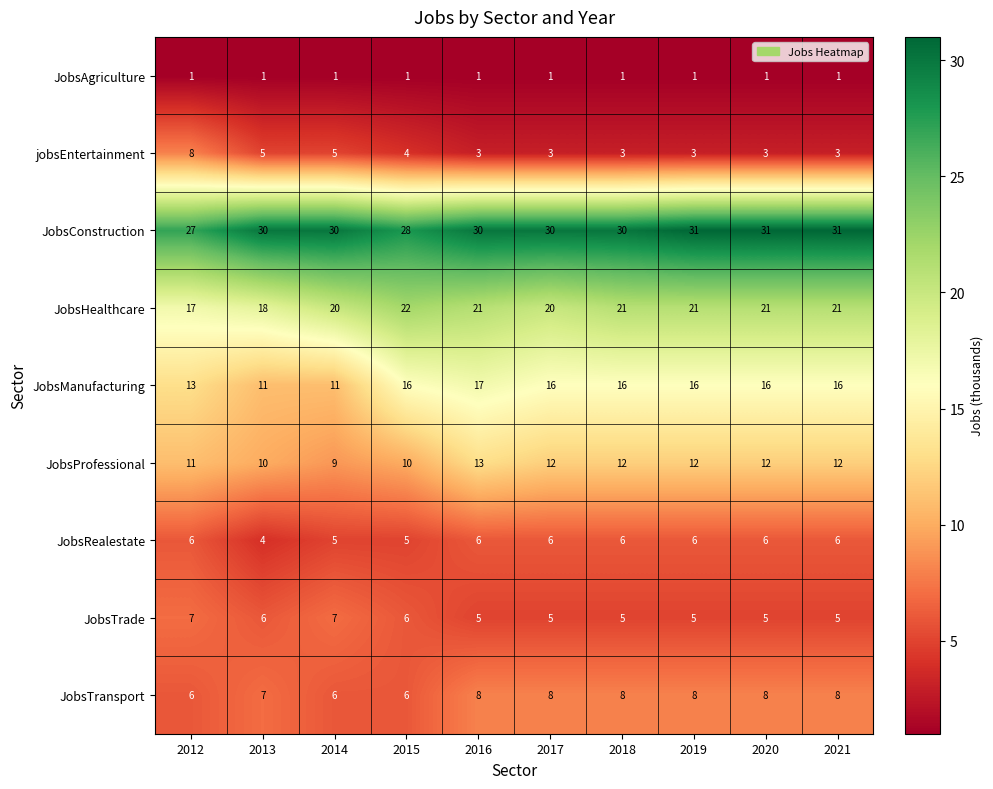

The value of JobsManufacturing at 2017 is 8. True or false?

False